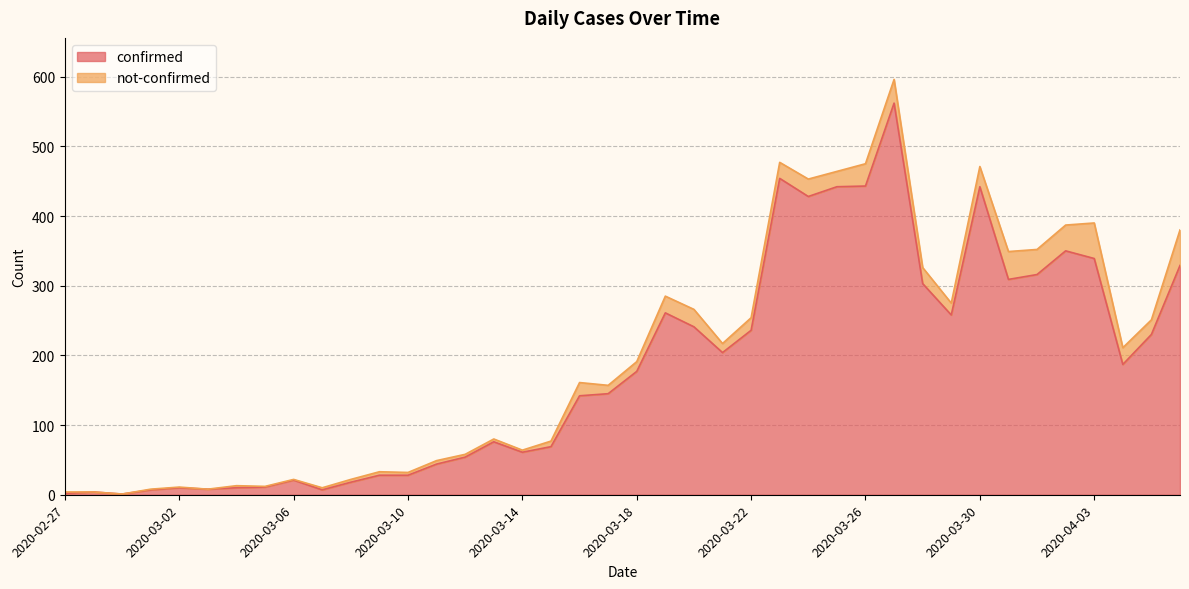

True or false: the data has more than 1 interior local peaks.

True